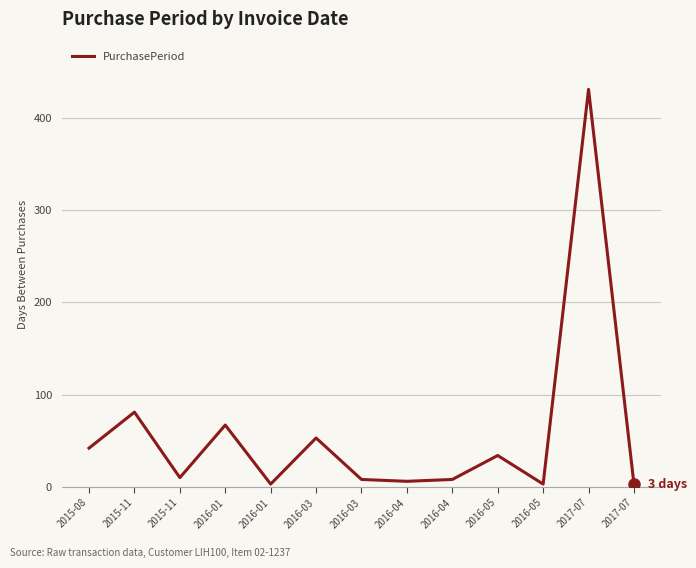

How many lines are shown in the chart?

1